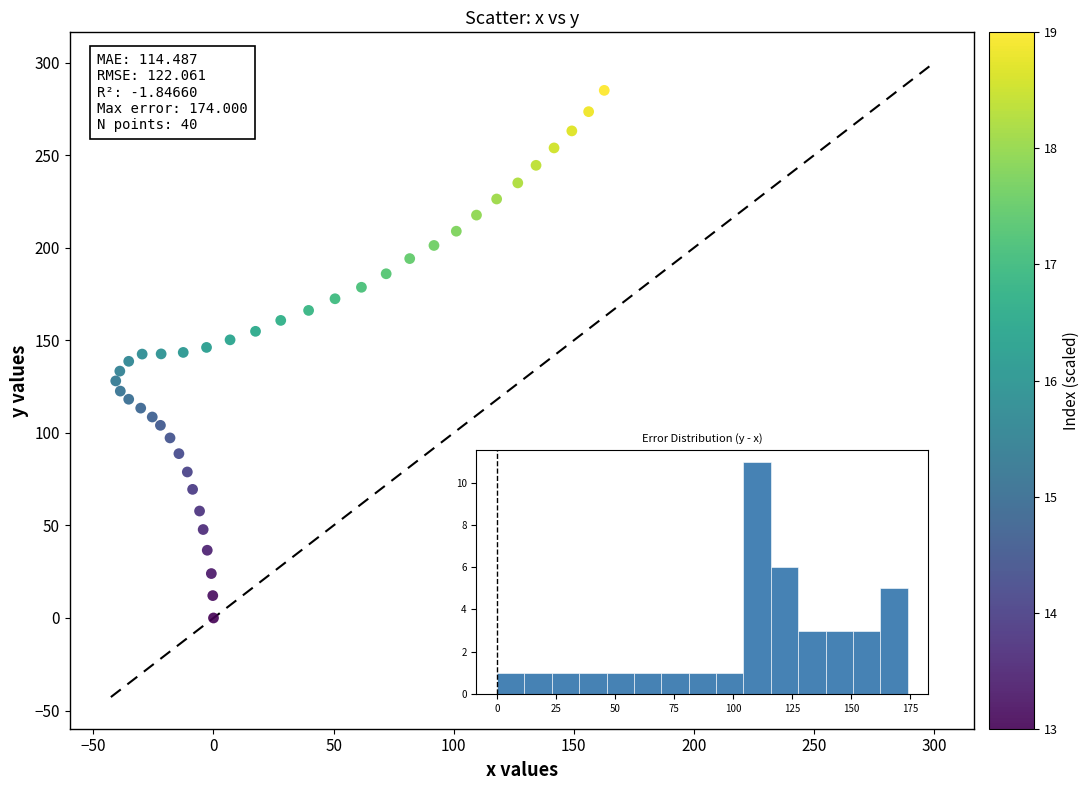

What is the range of Y values (max minus min)?

285.1